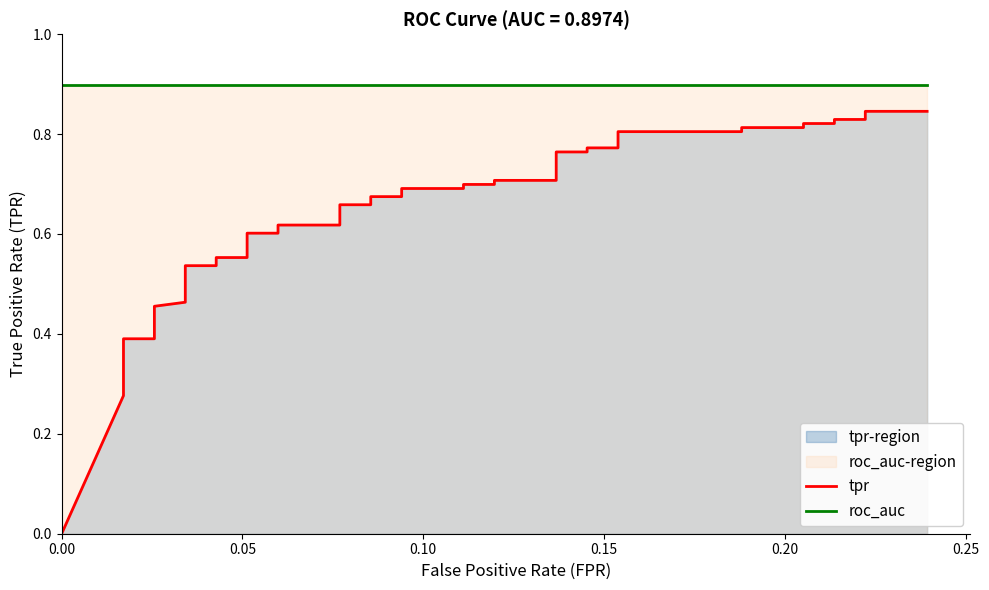

What is the sum of the tpr values at 21 and 0.05?

1.0